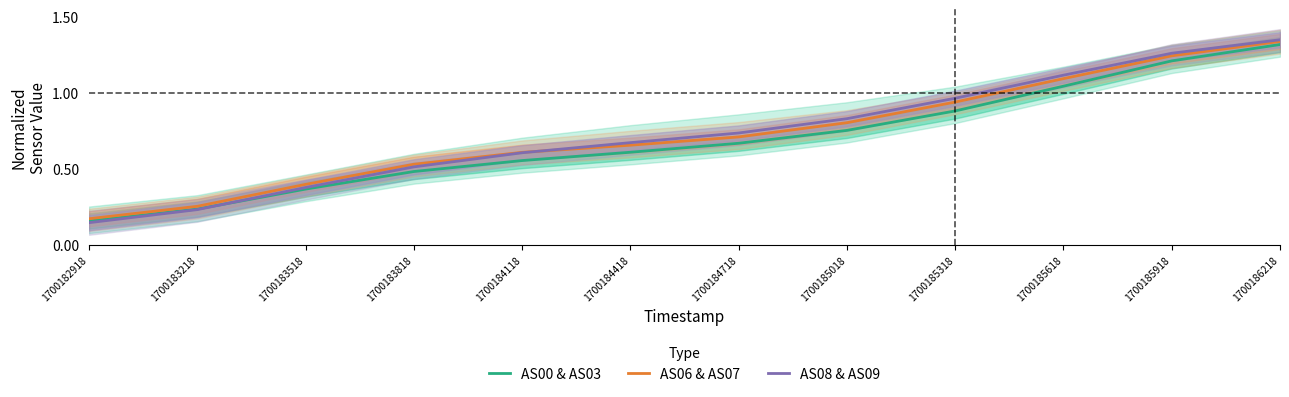

What is the sum of the AS06 & AS07 values at 1700184118 and 1700185618?

1.7